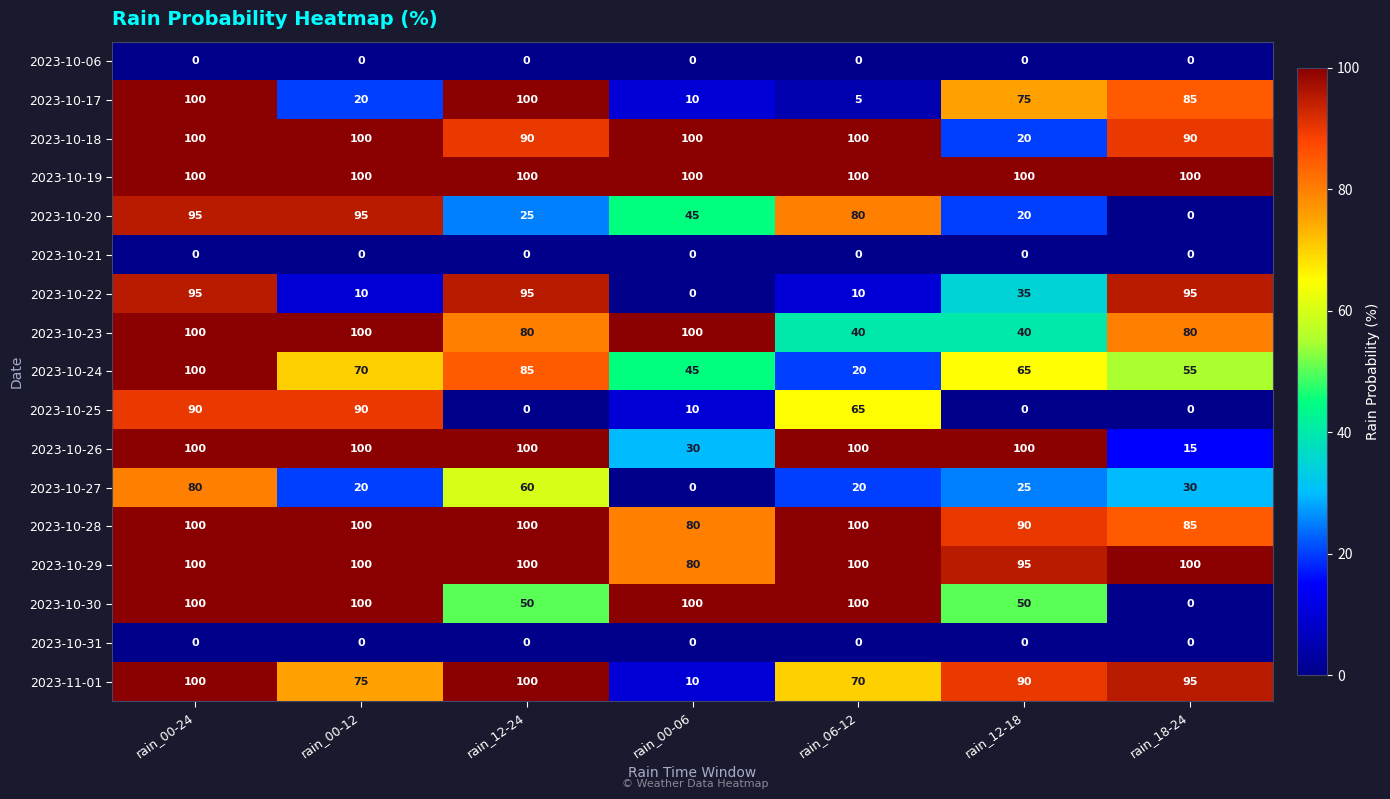

What is the highest value of the 2023-10-29 series?

100